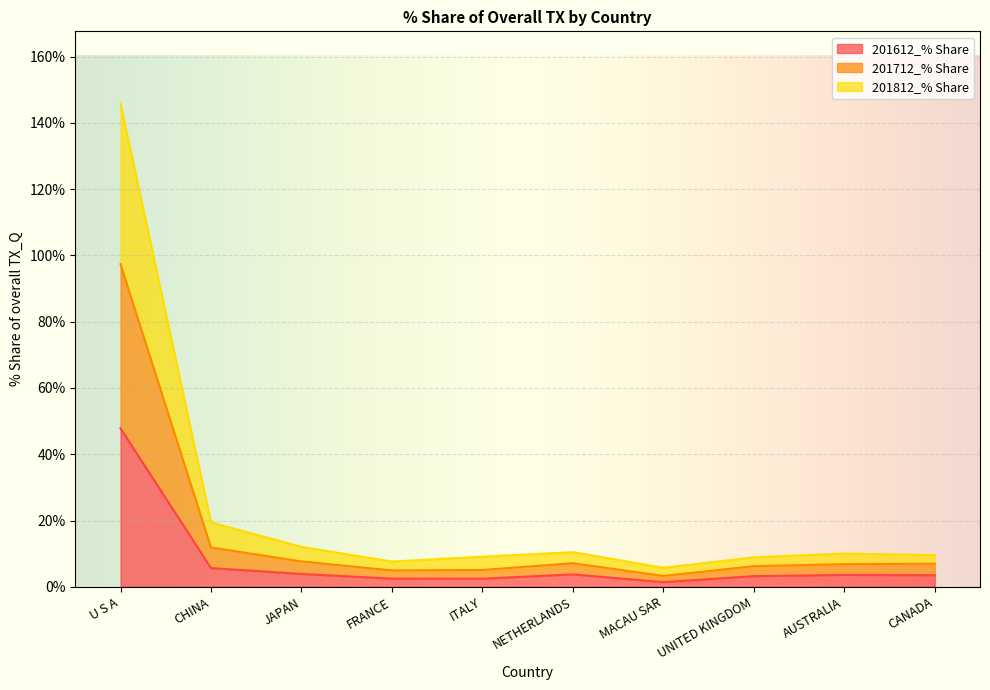

At which label does 201812_% Share reach its minimum?

MACAU SAR